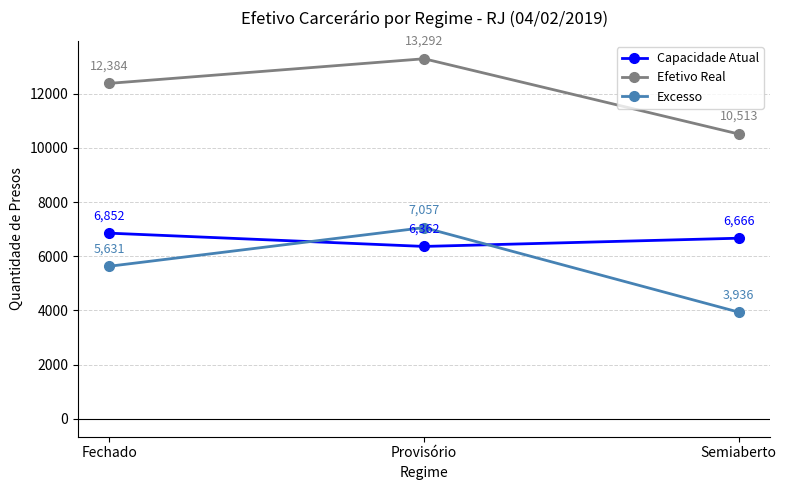

The value of Excesso at Fechado is 2863. True or false?

False